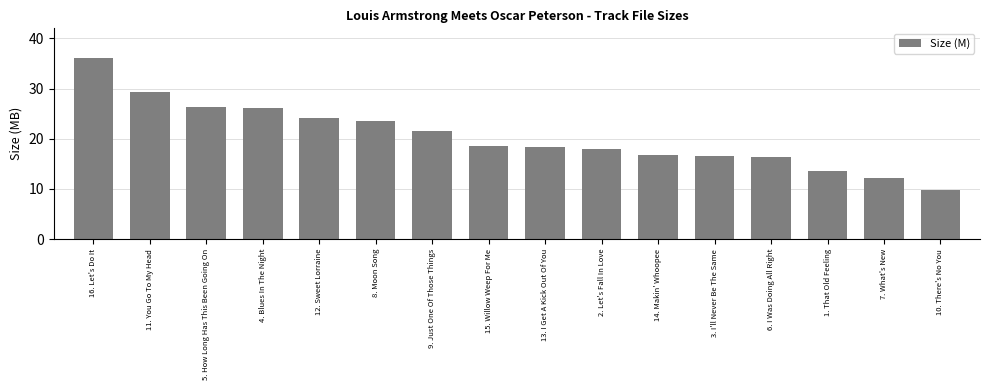

True or false: the data shows 6.3 at 1. That Old Feeling.

False